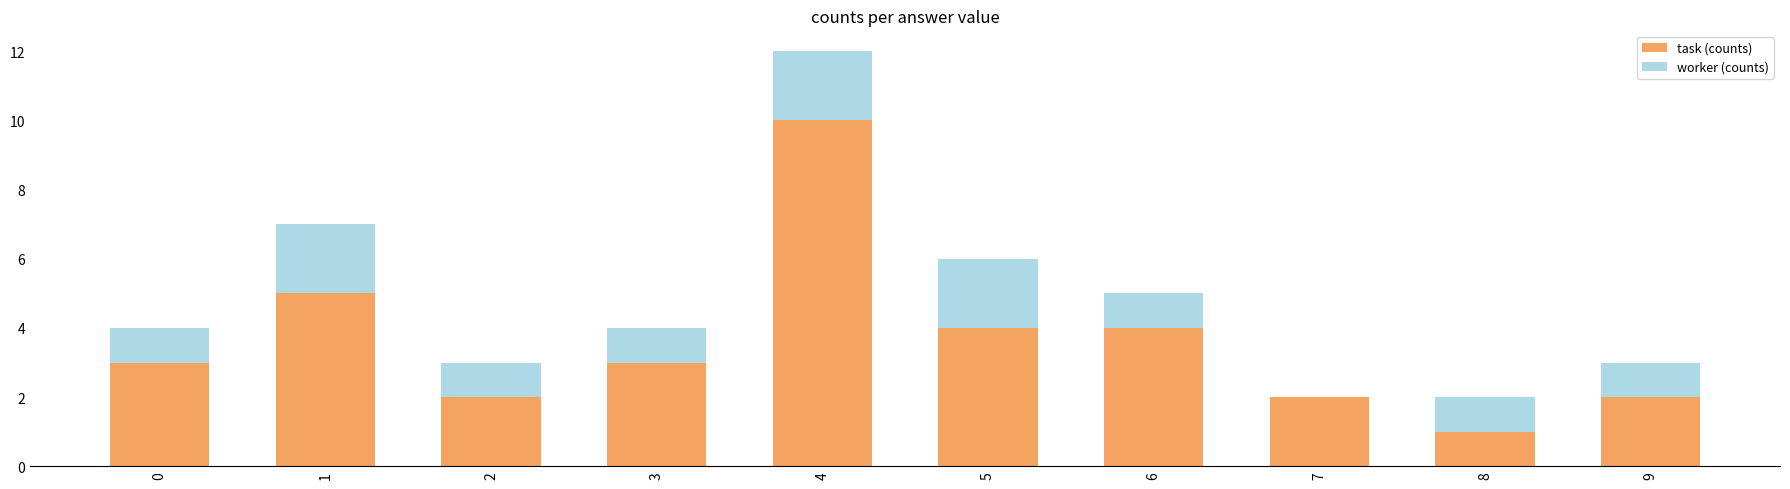

At which category is the sum across all series the highest?

4